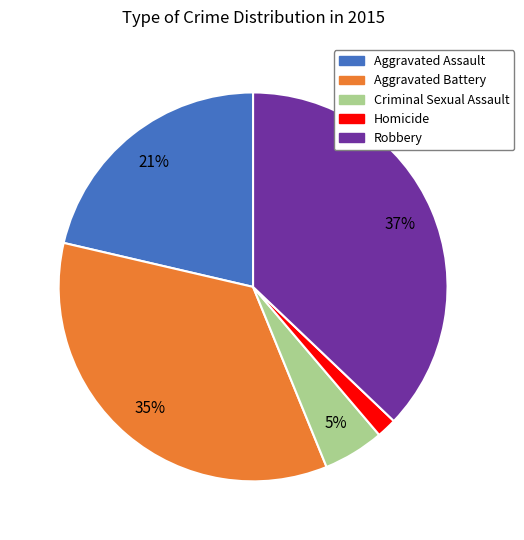

The Aggravated Assault slice represents 7% of the pie. True or false?

False